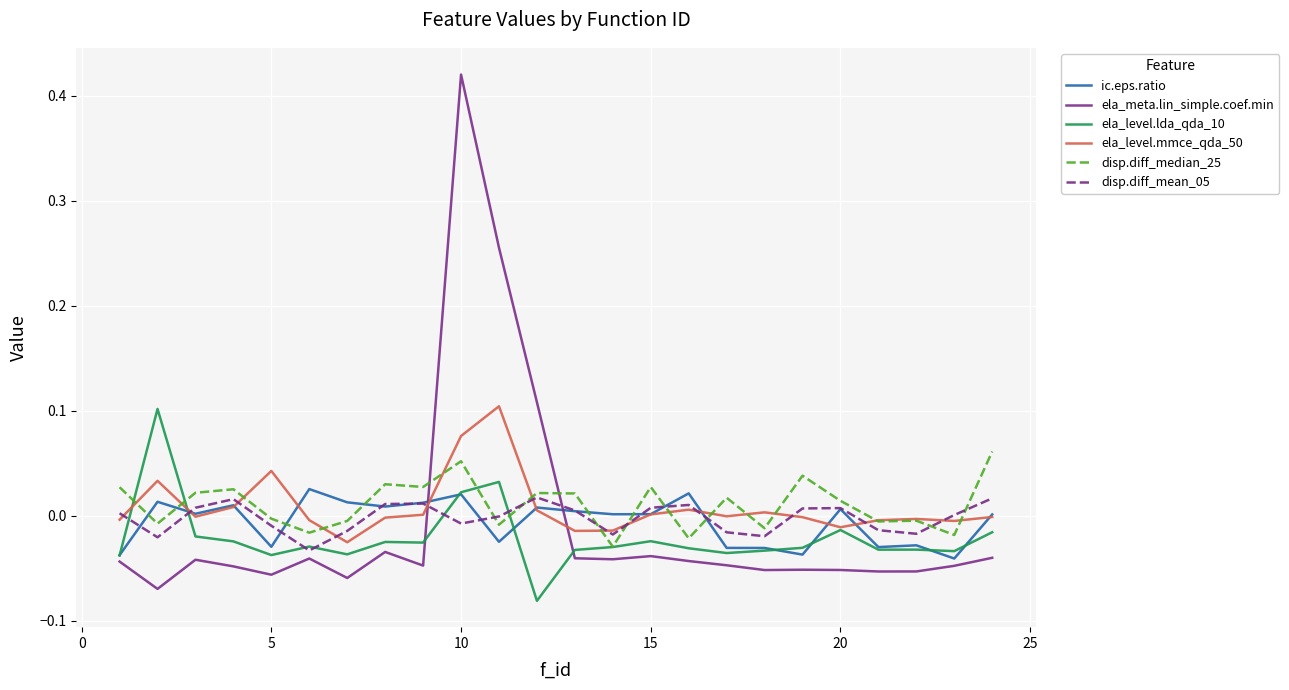

Which series has the largest range (max minus min)?

ela_meta.lin_simple.coef.min